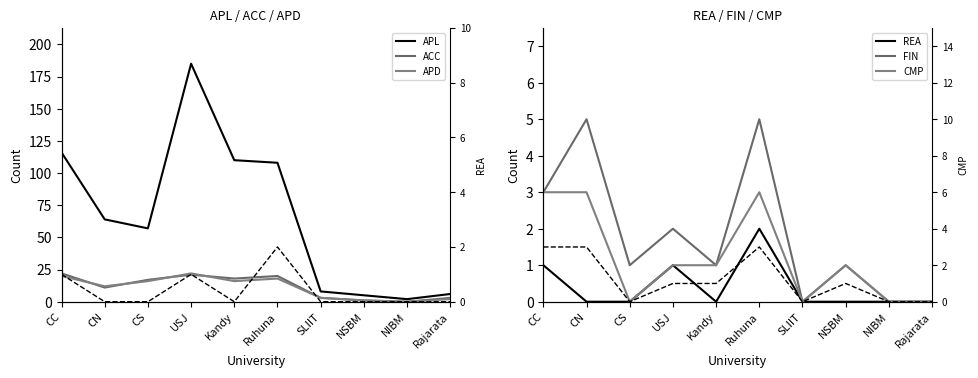

The value of APL at SLIIT is 8. True or false?

True